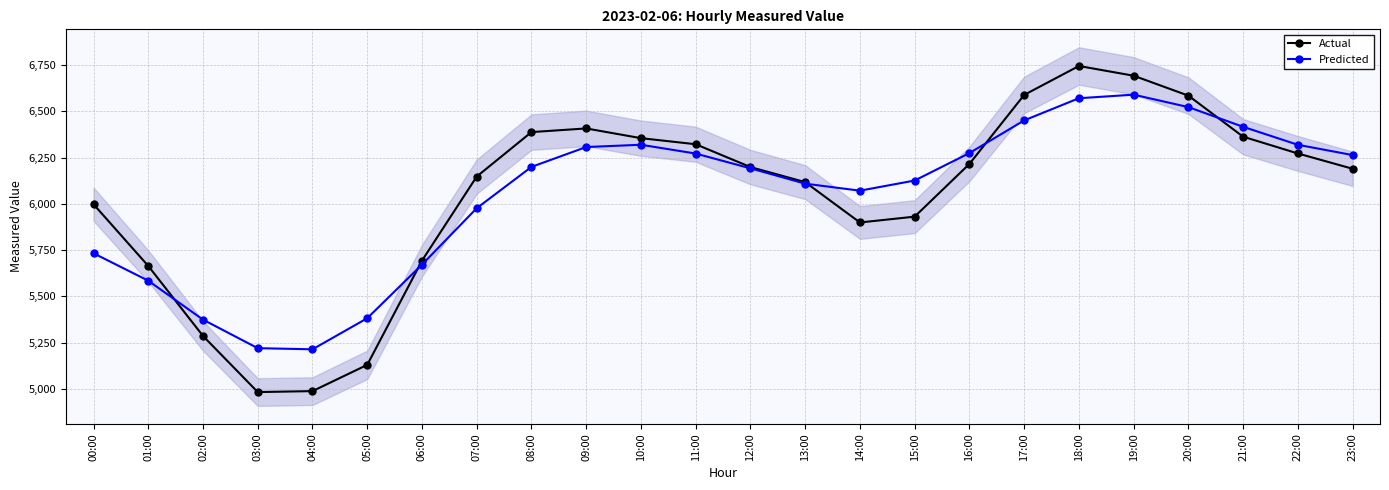

Does the chart have visible grid lines?

Yes